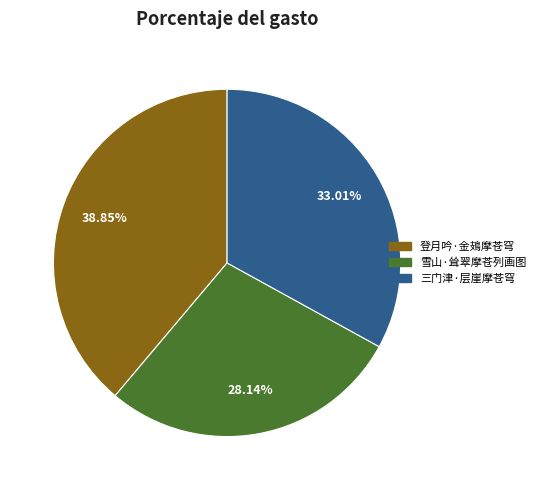

What is the total percentage of 登月吟·金鳷摩苍穹 and 雪山·耸翠摩苍列画图?

67.0%